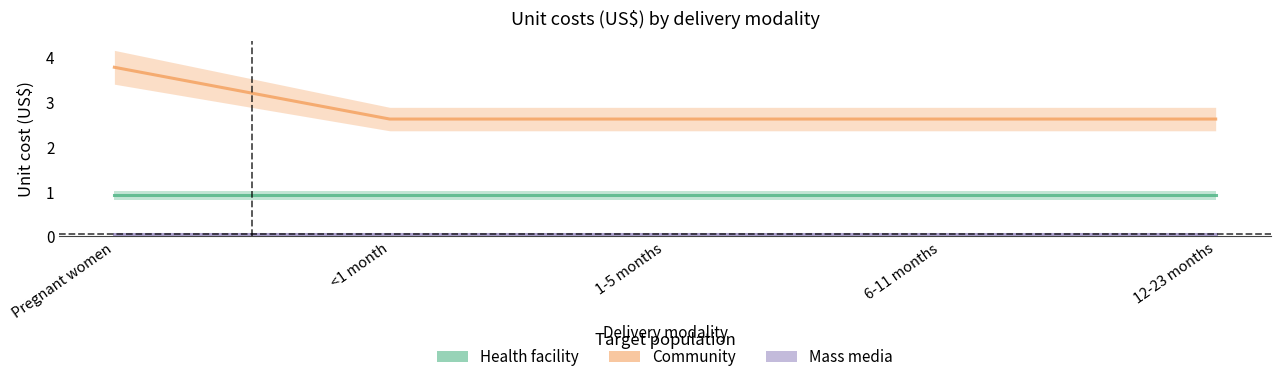

What is the value of the Health facility point at the 3rd from the left?

0.9